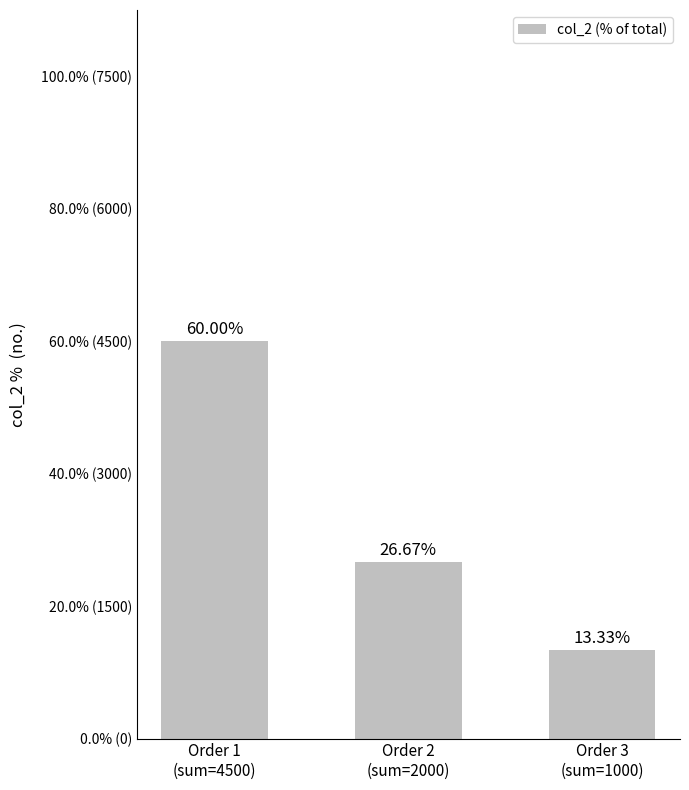

What is the sum of all values?

100.0